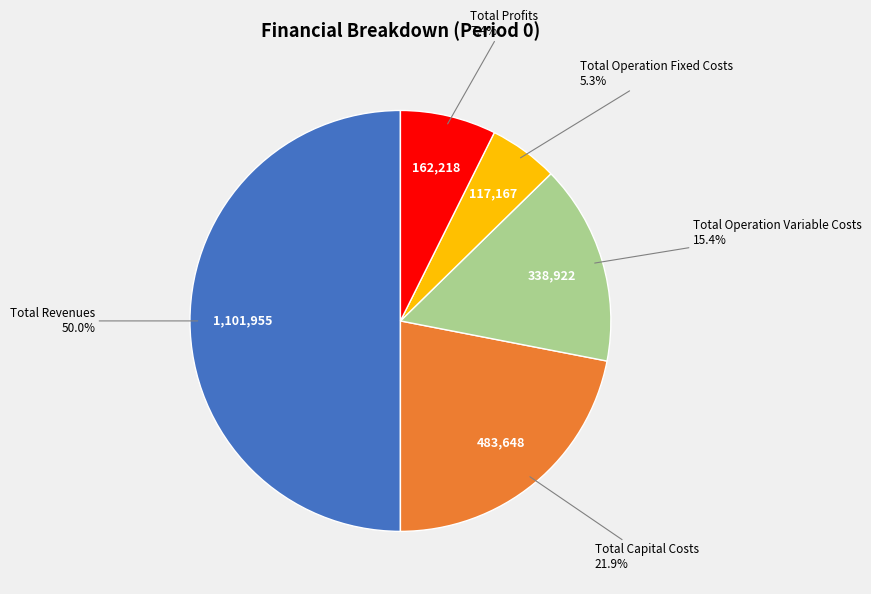

Rank the categories by value from lowest to highest.

Total Operation Fixed Costs, Total Profits, Total Operation Variable Costs, Total Capital Costs, Total Revenues